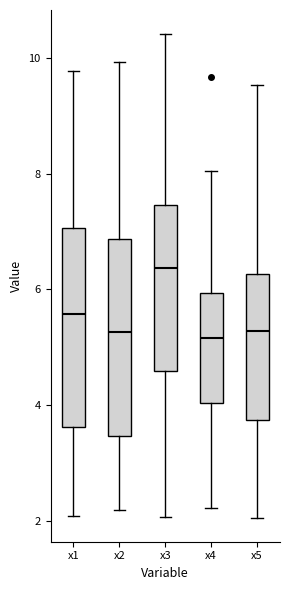

Reading left to right, read every box against the y-axis: the position of its median line, the range the box covers, and the ends of its whiskers. The values are not printed on the chart, so give them approximately, as read against the axis.

x1: median 5.6, box 3.6 to 7.0, whiskers 2.0 to 9.8
x2: median 5.2, box 3.4 to 6.8, whiskers 2.2 to 10.0
x3: median 6.4, box 4.6 to 7.4, whiskers 2.0 to 10.4
x4: median 5.2, box 4.0 to 6.0, whiskers 2.2 to 8.0
x5: median 5.2, box 3.8 to 6.2, whiskers 2.0 to 9.6